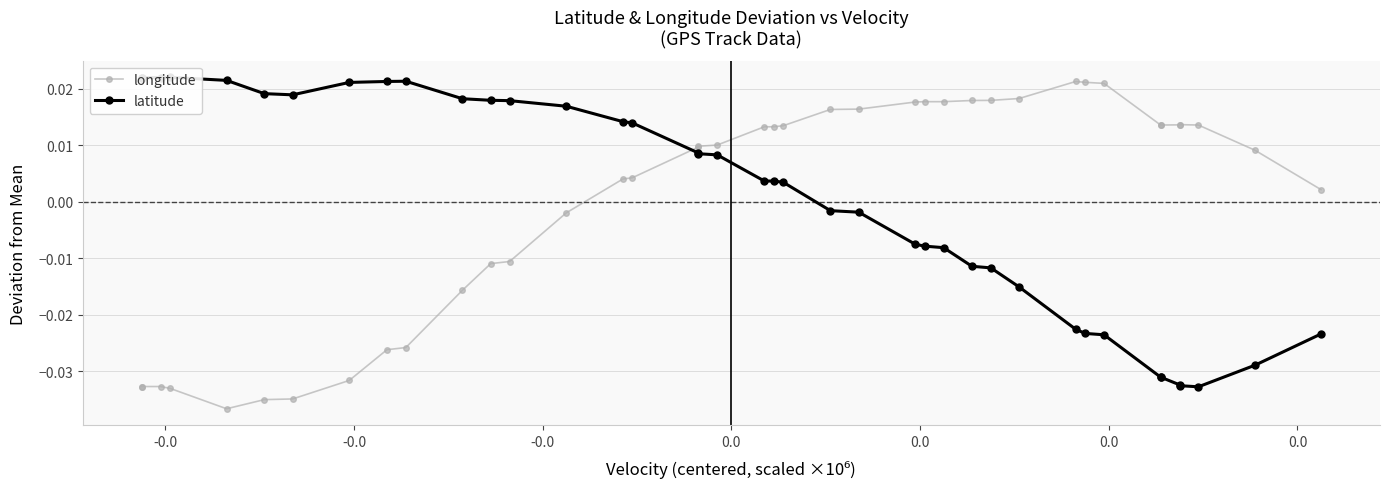

The value of longitude at 0.0 is -0.0. True or false?

True